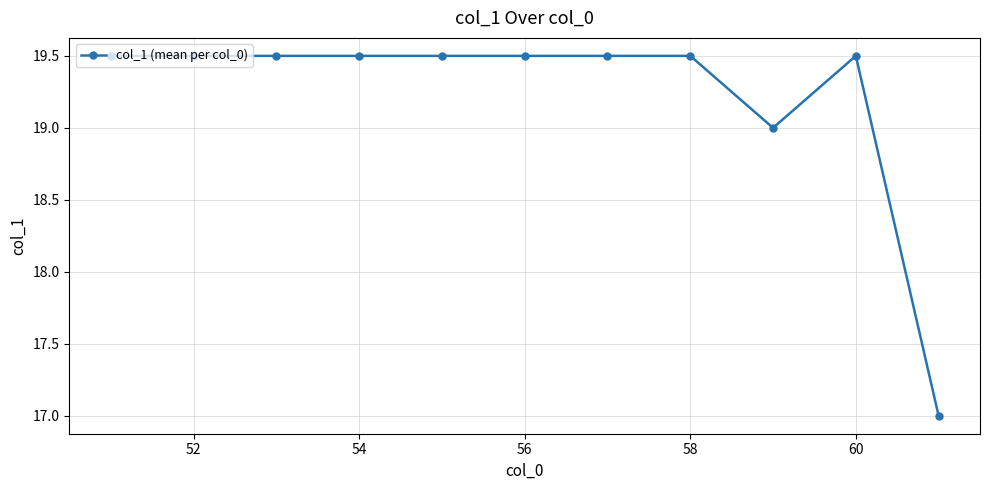

How many series are shown in this chart?

1